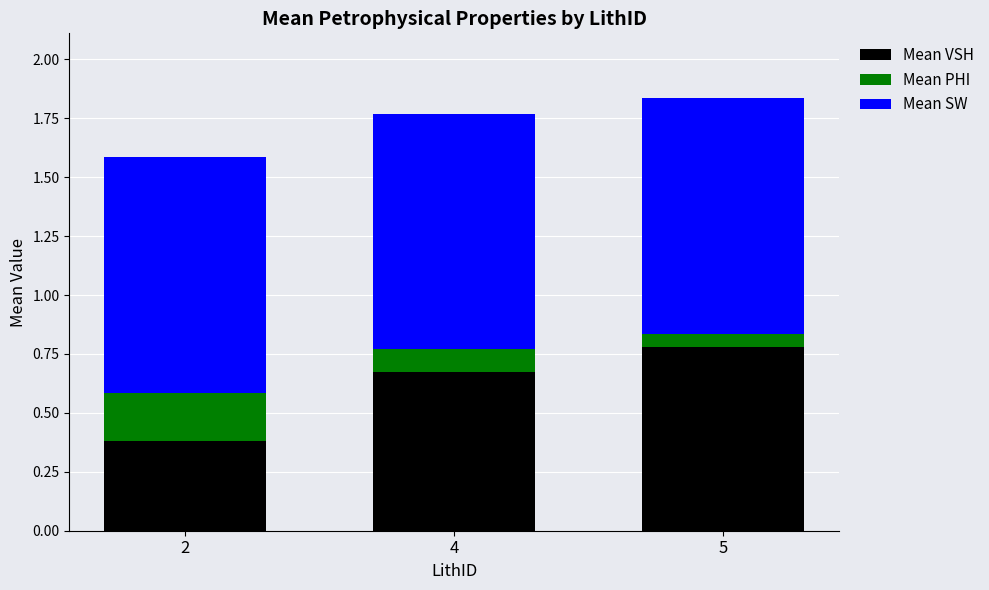

At which label is Mean VSH closest to 0?

2